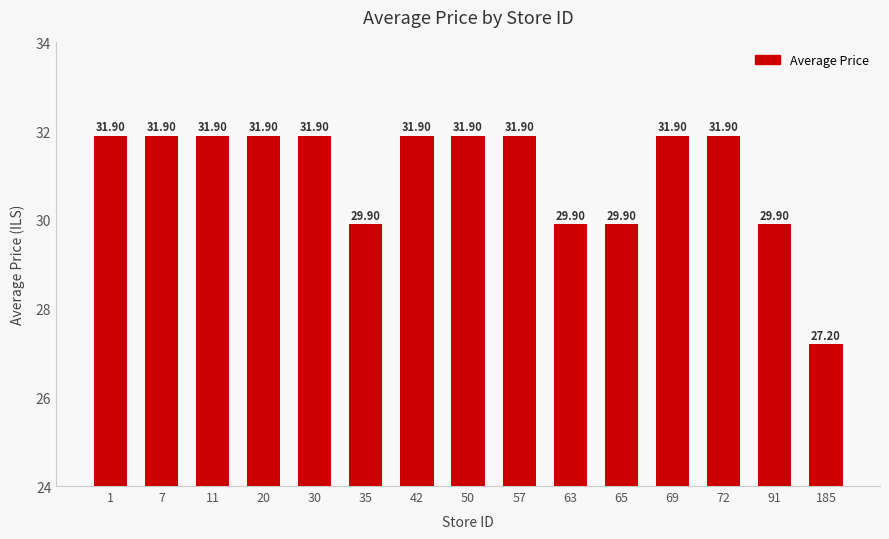

Where does the data first go above 31?

1